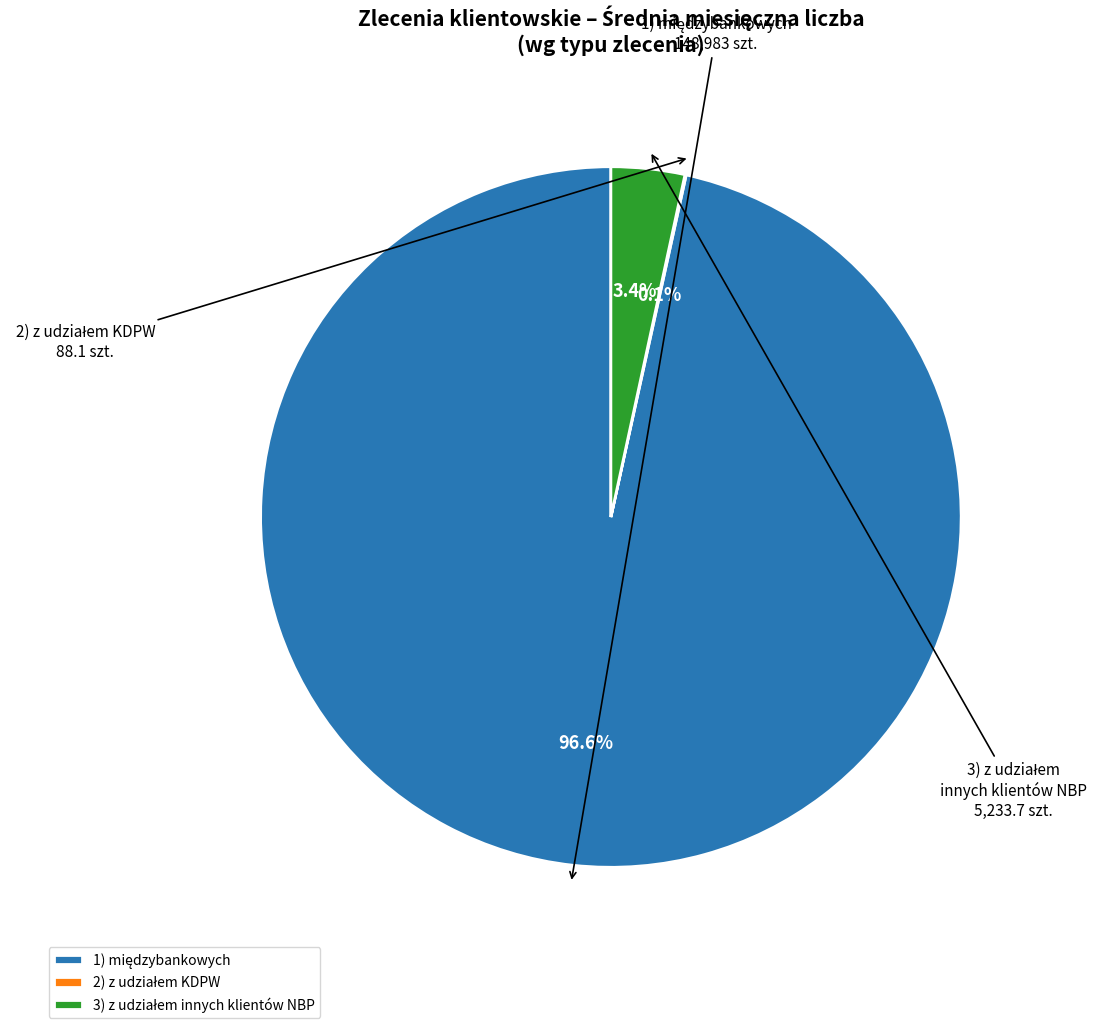

Is there any slice that represents more than half of the pie?

Yes